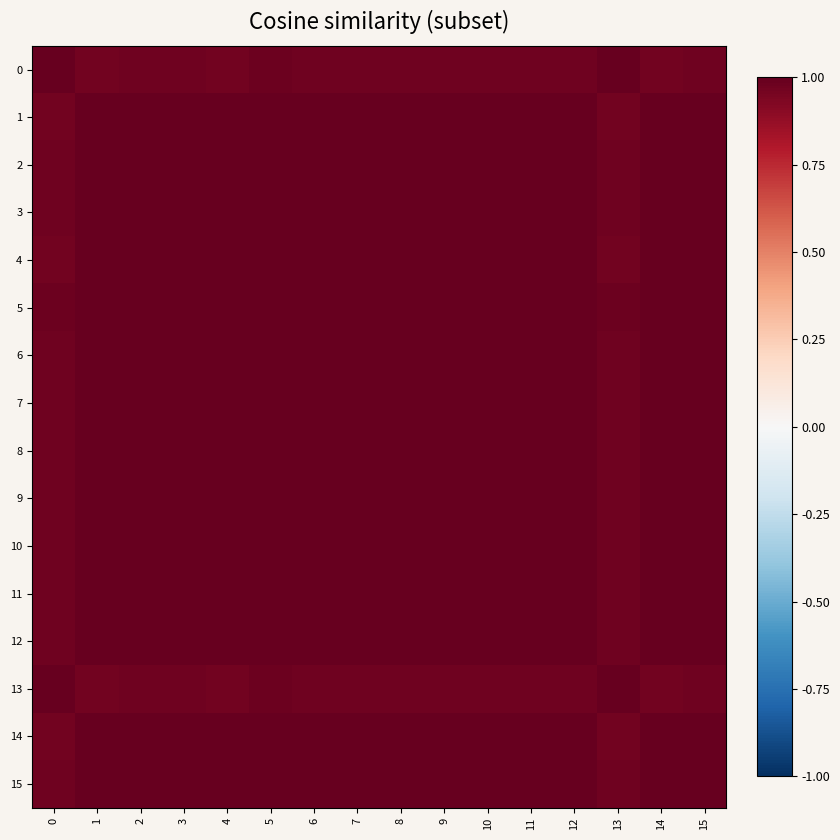

Reading left to right, list all the values displayed in this chart.

0: 0=1.0	1=1.0	2=1.0	3=1.0	4=1.0	5=1.0	6=1.0	7=1.0	8=1.0	9=1.0	10=1.0	11=1.0	12=1.0	13=1.0	14=1.0	15=1.0
1: 0=1.0	1=1.0	2=1.0	3=1.0	4=1.0	5=1.0	6=1.0	7=1.0	8=1.0	9=1.0	10=1.0	11=1.0	12=1.0	13=1.0	14=1.0	15=1.0
2: 0=1.0	1=1.0	2=1.0	3=1.0	4=1.0	5=1.0	6=1.0	7=1.0	8=1.0	9=1.0	10=1.0	11=1.0	12=1.0	13=1.0	14=1.0	15=1.0
3: 0=1.0	1=1.0	2=1.0	3=1.0	4=1.0	5=1.0	6=1.0	7=1.0	8=1.0	9=1.0	10=1.0	11=1.0	12=1.0	13=1.0	14=1.0	15=1.0
4: 0=1.0	1=1.0	2=1.0	3=1.0	4=1.0	5=1.0	6=1.0	7=1.0	8=1.0	9=1.0	10=1.0	11=1.0	12=1.0	13=1.0	14=1.0	15=1.0
5: 0=1.0	1=1.0	2=1.0	3=1.0	4=1.0	5=1.0	6=1.0	7=1.0	8=1.0	9=1.0	10=1.0	11=1.0	12=1.0	13=1.0	14=1.0	15=1.0
6: 0=1.0	1=1.0	2=1.0	3=1.0	4=1.0	5=1.0	6=1.0	7=1.0	8=1.0	9=1.0	10=1.0	11=1.0	12=1.0	13=1.0	14=1.0	15=1.0
7: 0=1.0	1=1.0	2=1.0	3=1.0	4=1.0	5=1.0	6=1.0	7=1.0	8=1.0	9=1.0	10=1.0	11=1.0	12=1.0	13=1.0	14=1.0	15=1.0
8: 0=1.0	1=1.0	2=1.0	3=1.0	4=1.0	5=1.0	6=1.0	7=1.0	8=1.0	9=1.0	10=1.0	11=1.0	12=1.0	13=1.0	14=1.0	15=1.0
9: 0=1.0	1=1.0	2=1.0	3=1.0	4=1.0	5=1.0	6=1.0	7=1.0	8=1.0	9=1.0	10=1.0	11=1.0	12=1.0	13=1.0	14=1.0	15=1.0
10: 0=1.0	1=1.0	2=1.0	3=1.0	4=1.0	5=1.0	6=1.0	7=1.0	8=1.0	9=1.0	10=1.0	11=1.0	12=1.0	13=1.0	14=1.0	15=1.0
11: 0=1.0	1=1.0	2=1.0	3=1.0	4=1.0	5=1.0	6=1.0	7=1.0	8=1.0	9=1.0	10=1.0	11=1.0	12=1.0	13=1.0	14=1.0	15=1.0
12: 0=1.0	1=1.0	2=1.0	3=1.0	4=1.0	5=1.0	6=1.0	7=1.0	8=1.0	9=1.0	10=1.0	11=1.0	12=1.0	13=1.0	14=1.0	15=1.0
13: 0=1.0	1=1.0	2=1.0	3=1.0	4=1.0	5=1.0	6=1.0	7=1.0	8=1.0	9=1.0	10=1.0	11=1.0	12=1.0	13=1.0	14=1.0	15=1.0
14: 0=1.0	1=1.0	2=1.0	3=1.0	4=1.0	5=1.0	6=1.0	7=1.0	8=1.0	9=1.0	10=1.0	11=1.0	12=1.0	13=1.0	14=1.0	15=1.0
15: 0=1.0	1=1.0	2=1.0	3=1.0	4=1.0	5=1.0	6=1.0	7=1.0	8=1.0	9=1.0	10=1.0	11=1.0	12=1.0	13=1.0	14=1.0	15=1.0